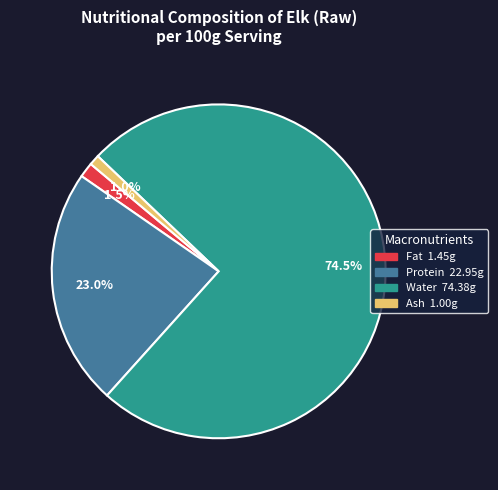

Does any single category account for the majority?

Yes